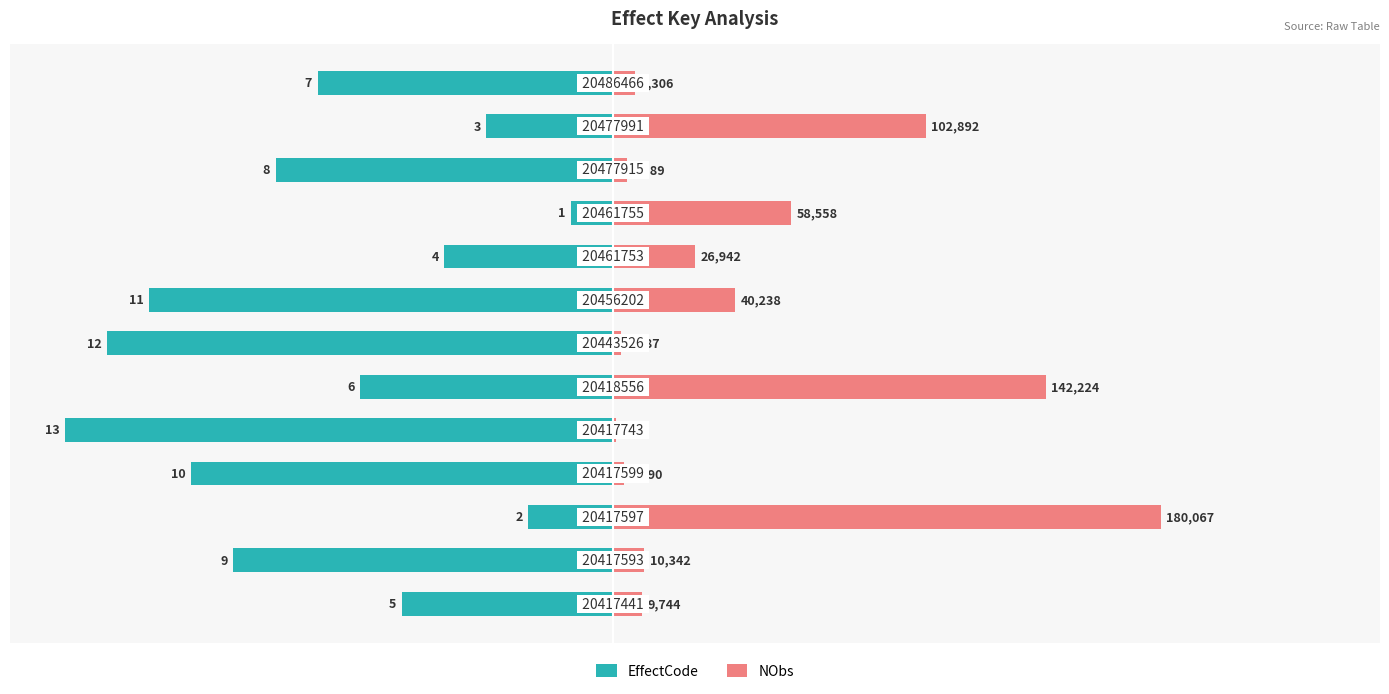

How many bars are there in each group?

2